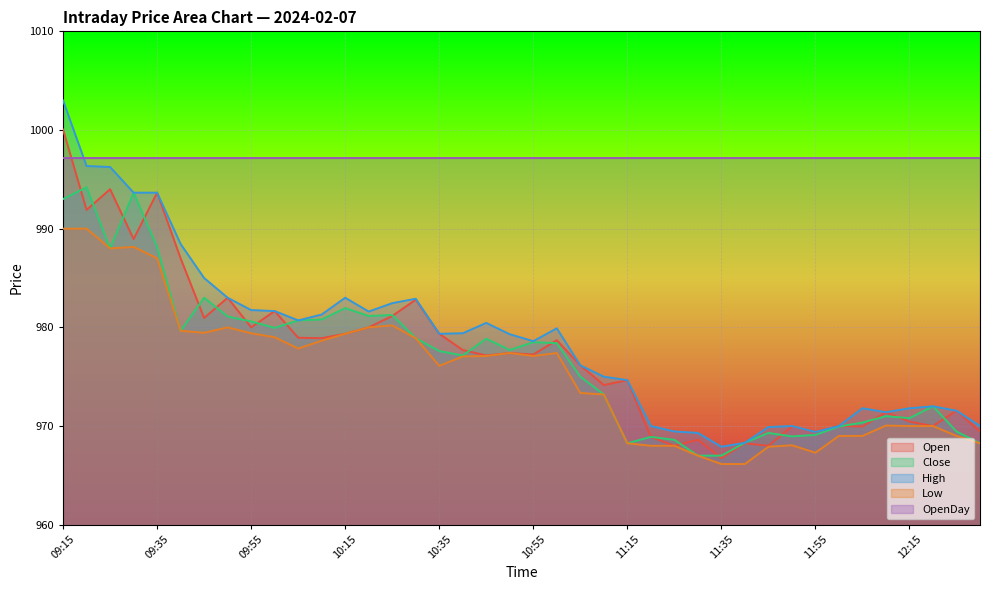

Rank the series by their maximum value, from lowest to highest.

Low, Close, OpenDay, Open, High